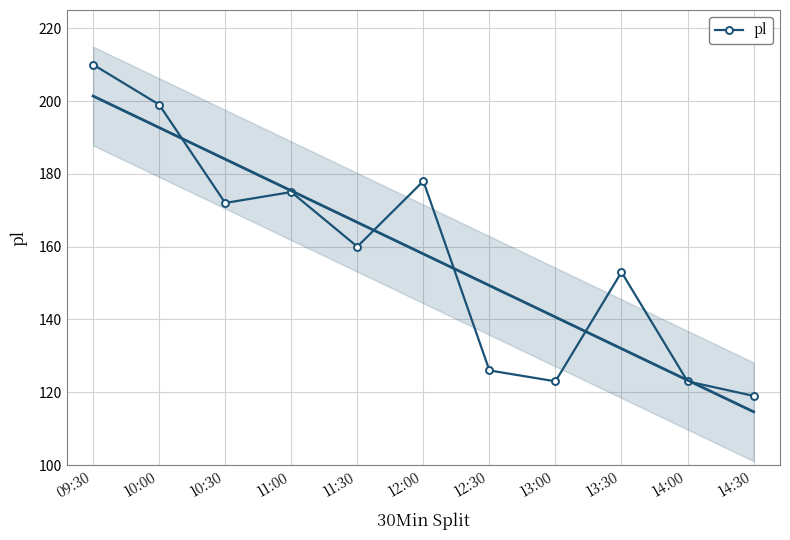

True or false: the data has more than 2 interior local peaks.

True